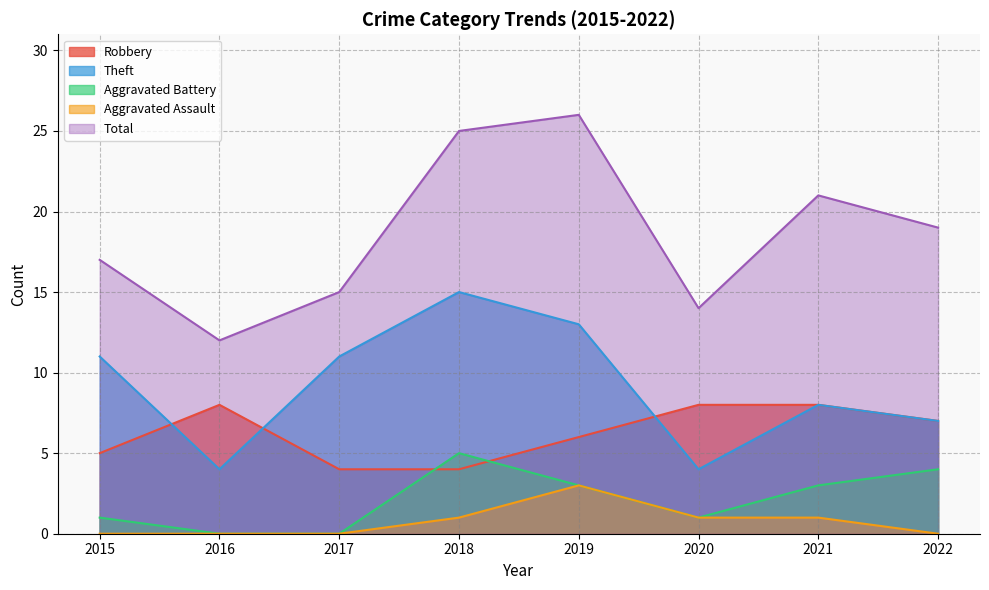

Reading left to right, transcribe all the data shown in this chart.

Robbery: 5	8	4	4	6	8	8	7
Theft: 11	4	11	15	13	4	8	7
Aggravated Battery: 1	0	0	5	3	1	3	4
Aggravated Assault: 0	0	0	1	3	1	1	0
Total: 17	12	15	25	26	14	21	19